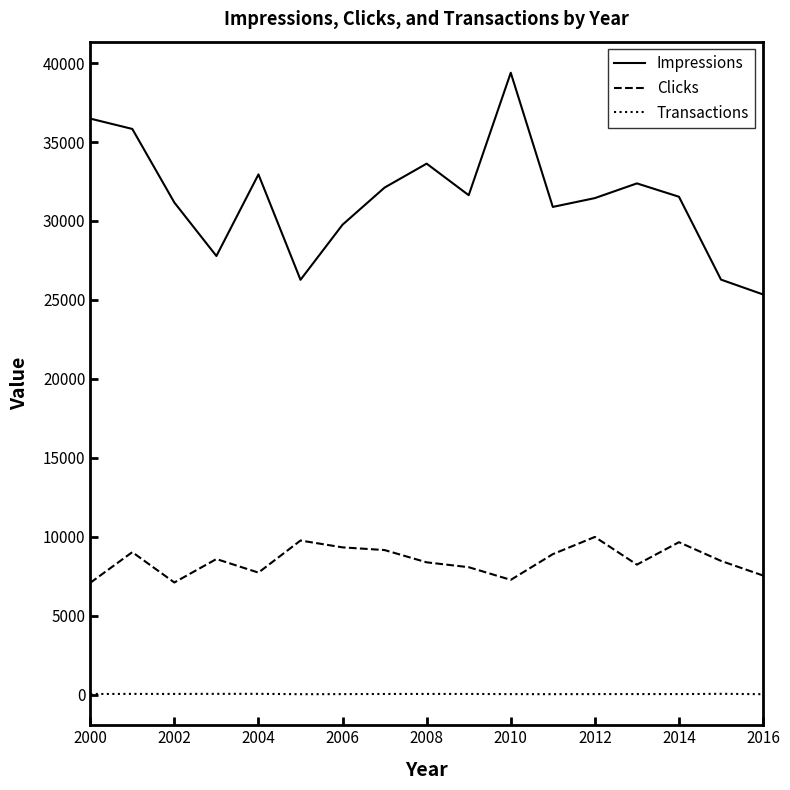

Which series has the largest range (max minus min)?

Impressions